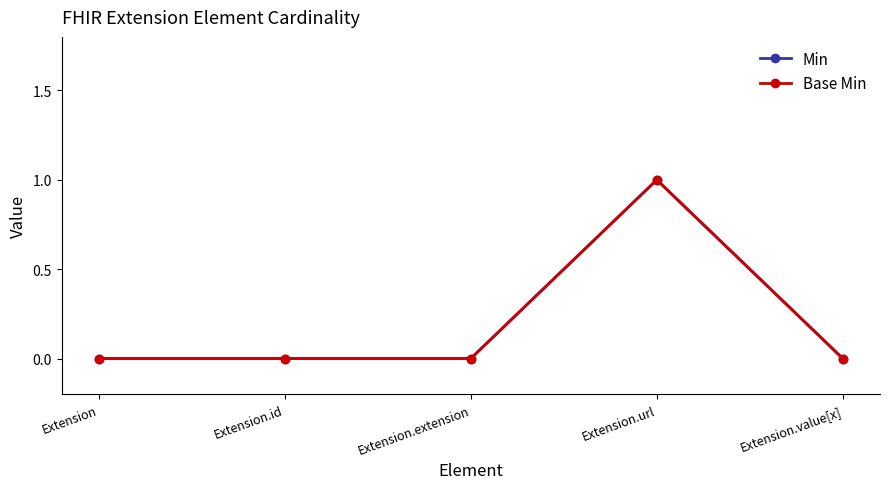

Is this an area chart (filled region under the line)?

No